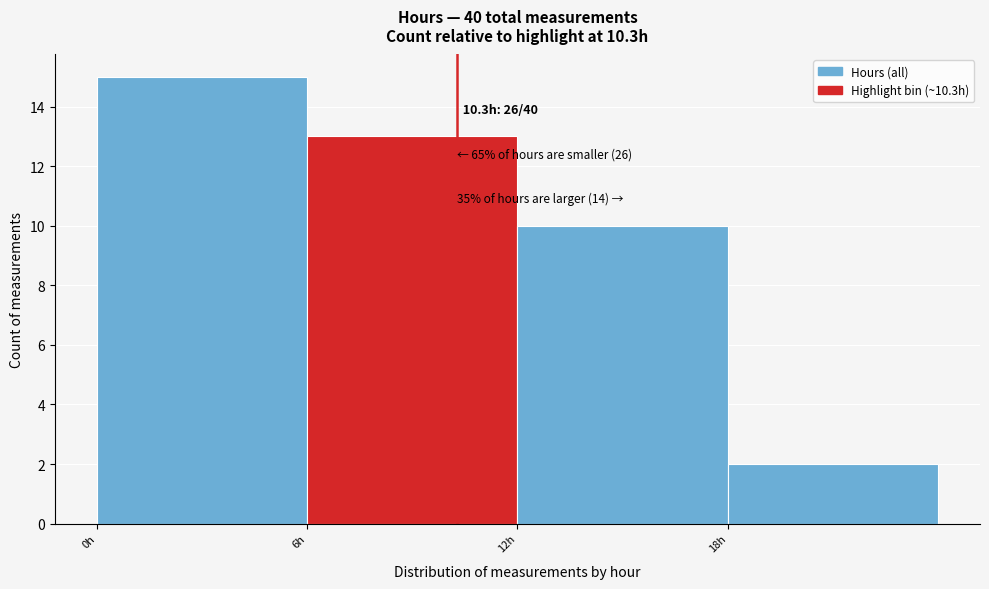

Over which range of the x-axis is the bar tallest?

0 to 6